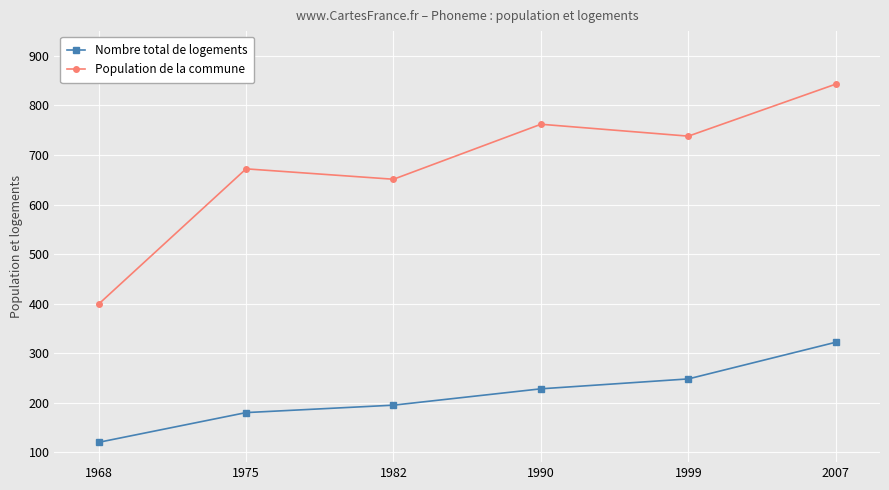

True or false: Population de la commune and Nombre total de logements cross at least once.

False